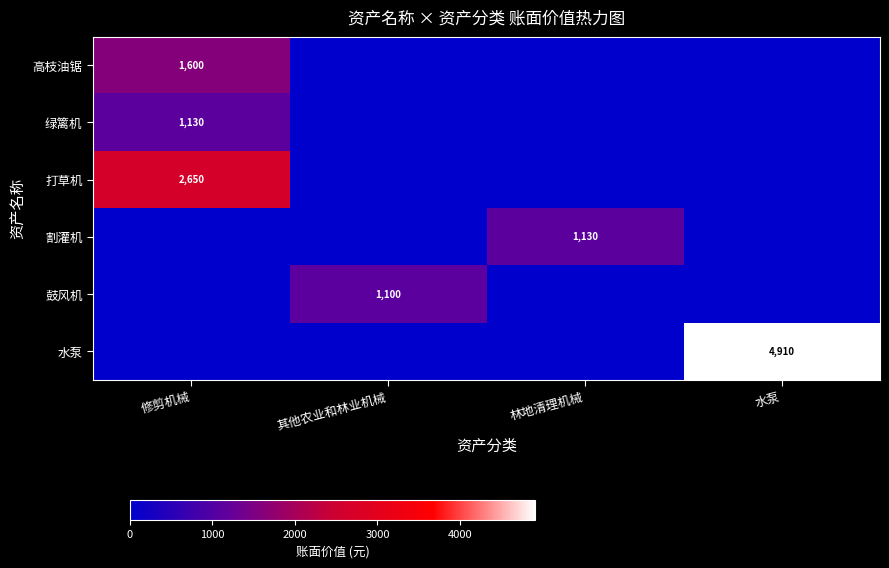

Is it true that 打草机 equals 4639 at 修剪机械?

False